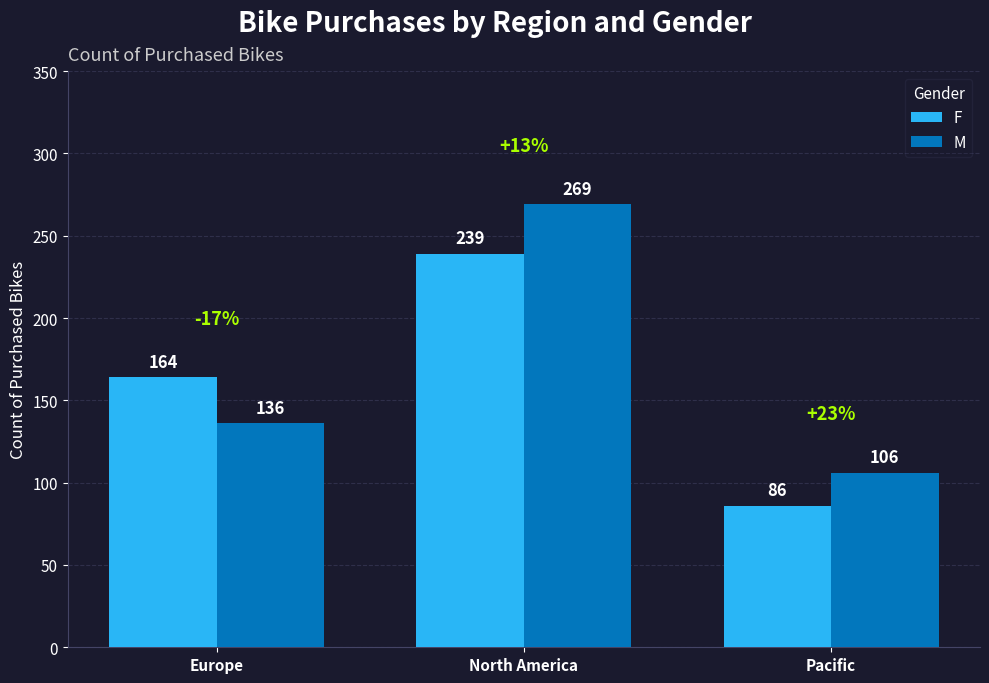

How many data points in M are less than 136?

1